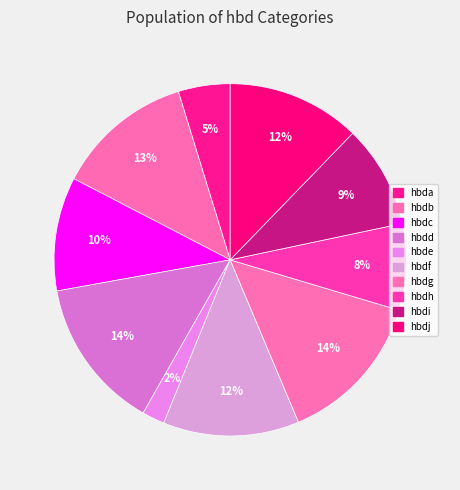

Approximately how many times larger is the value at hbdc compared to hbdf?

0.8